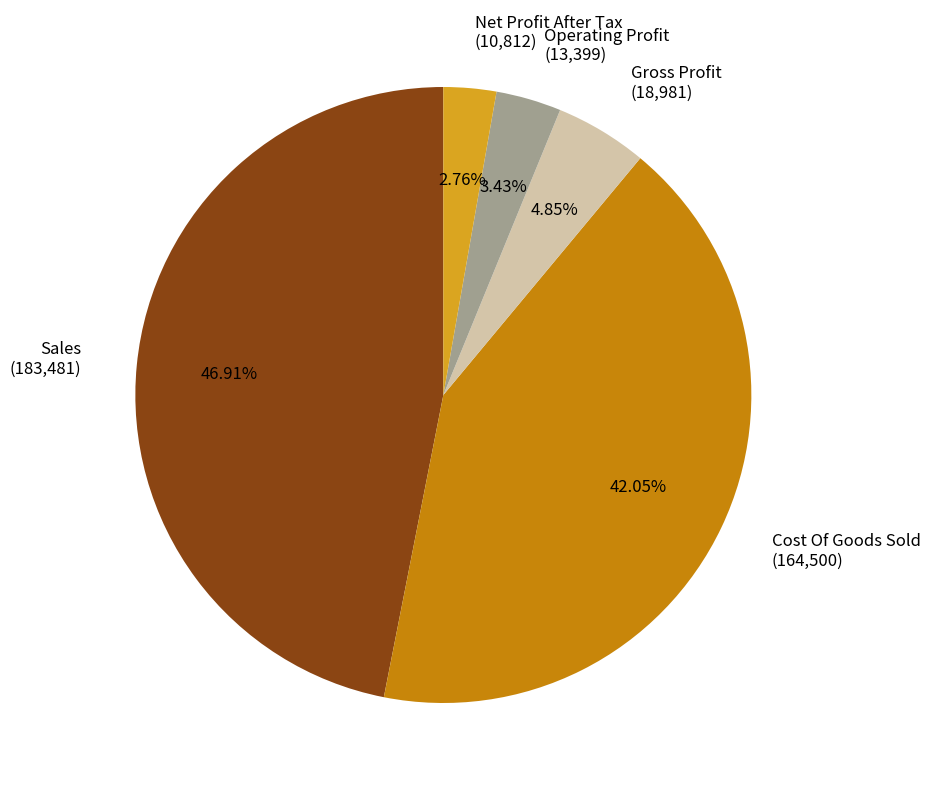

Which has a higher value, Sales (183,481) or Cost Of Goods Sold (164,500)?

Sales (183,481)